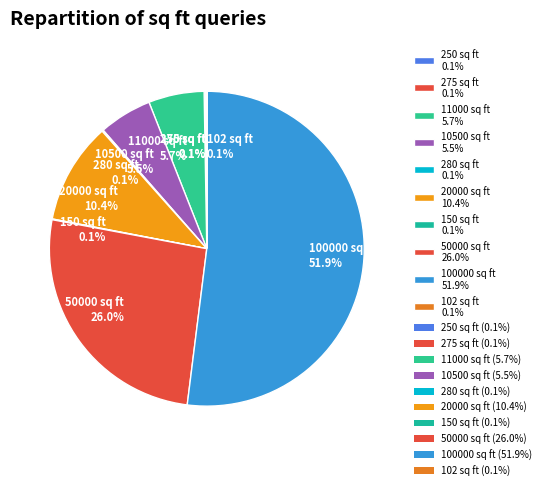

How much of the chart is everything except 10500 sq ft 5.5%?

94.5%